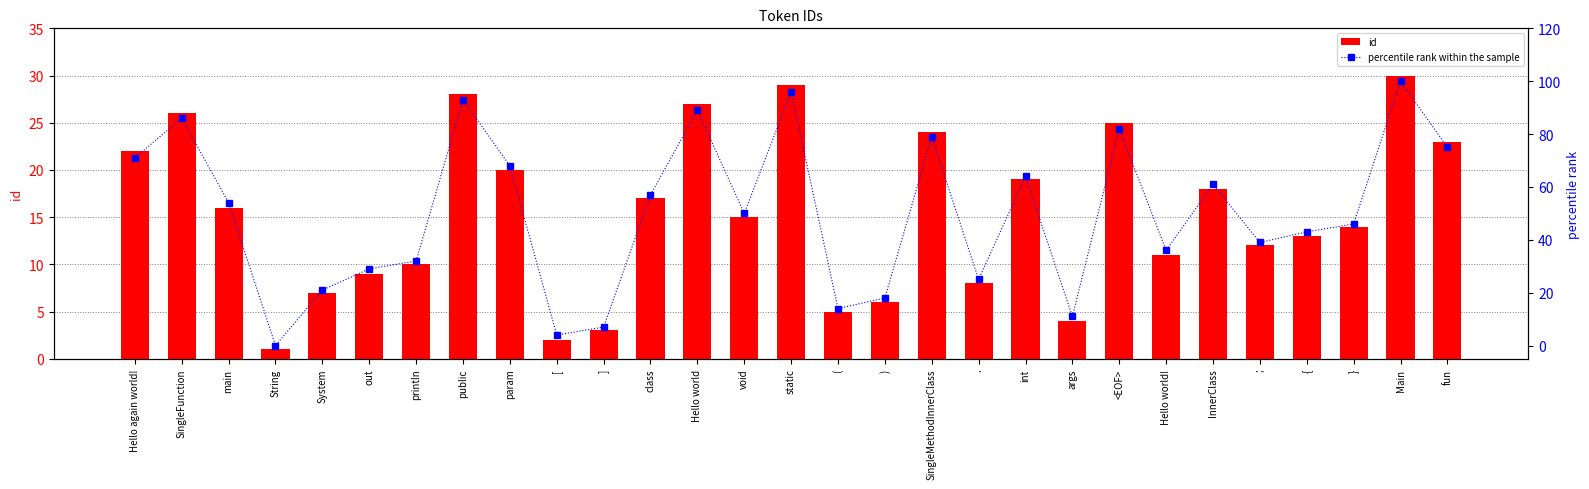

Between { and [, which is larger?

{